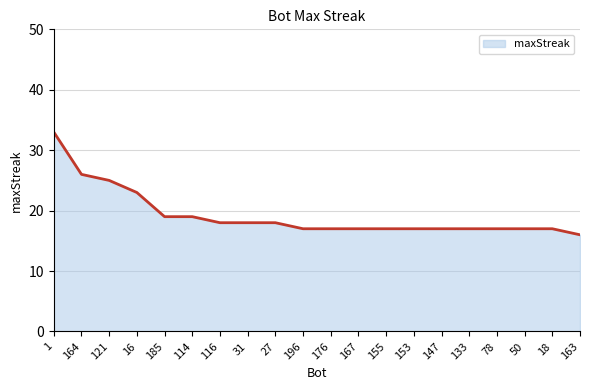

What is the difference between the values at 164 and 116?

8